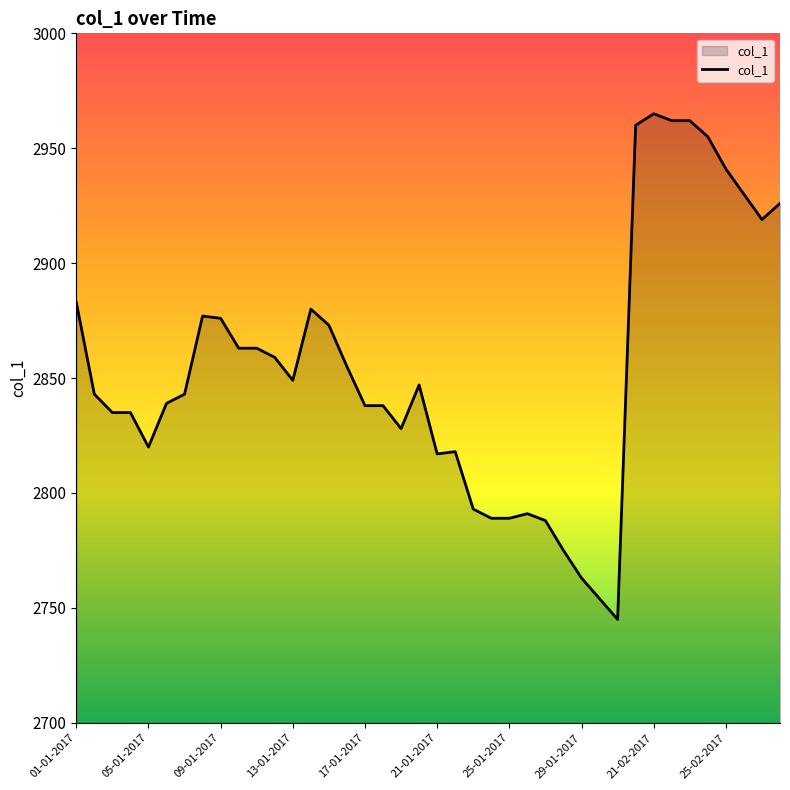

How many values are below 2847?

20